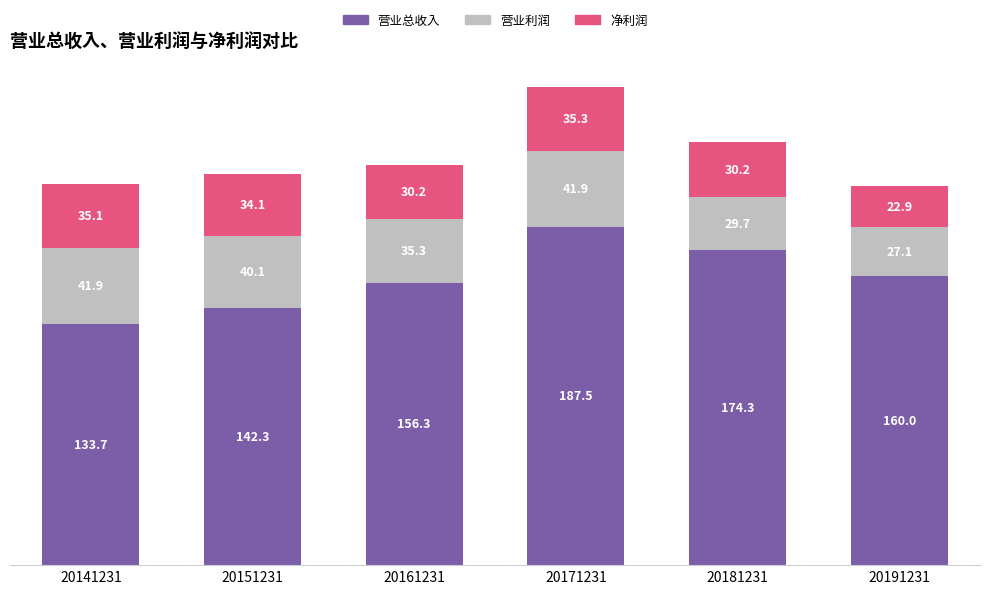

What are all the series names shown in the legend?

营业总收入, 营业利润, 净利润